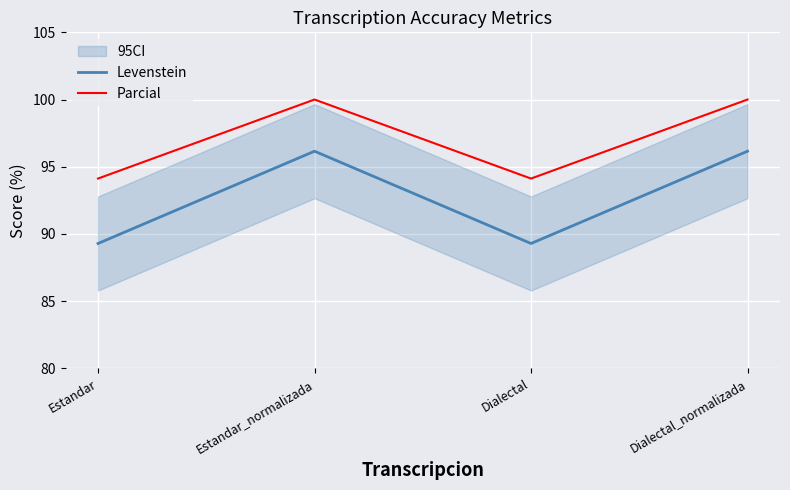

Reading left to right, list all the values displayed in this chart.

Levenstein: 89.3	96.2	89.3	96.2
Parcial: 94.1	100.0	94.1	100.0